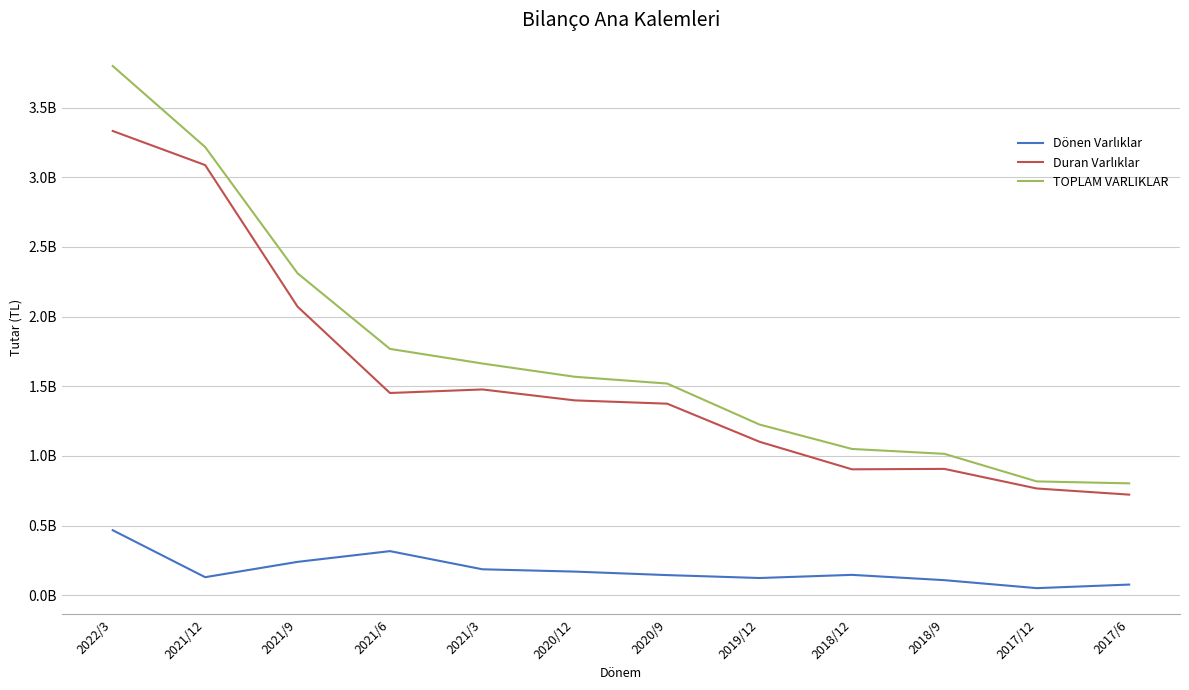

What is the average value of the TOPLAM VARLIKLAR series?

1729205489